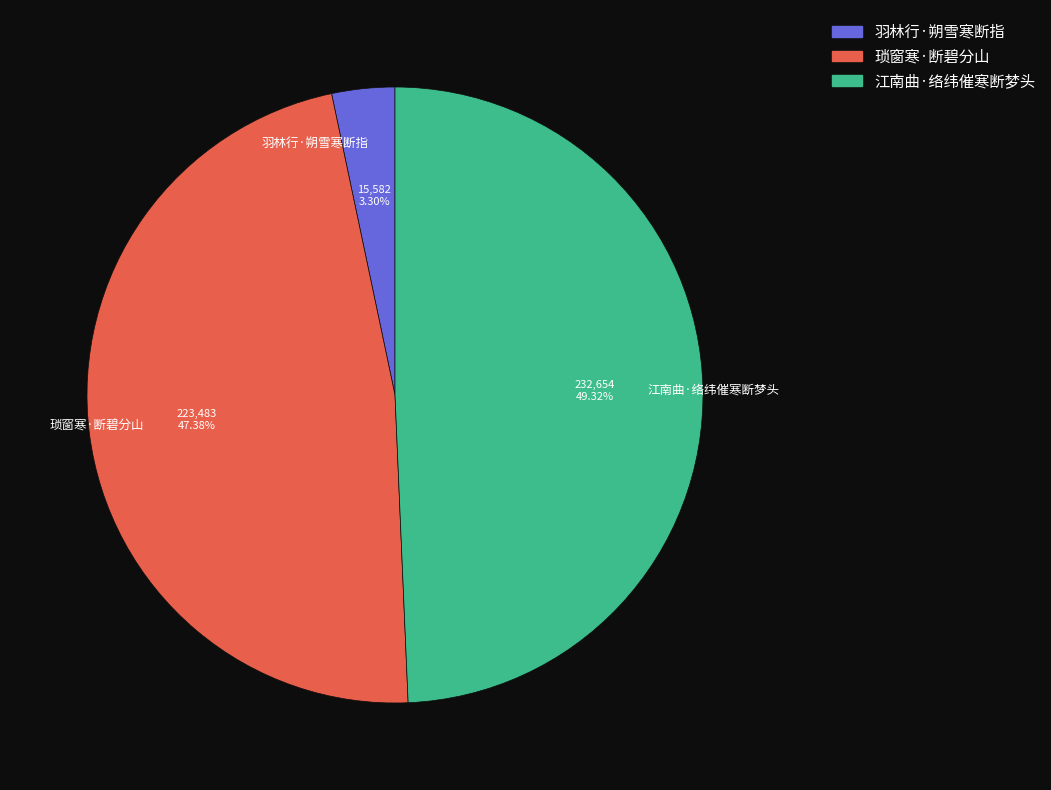

How many slices are in this pie chart?

3